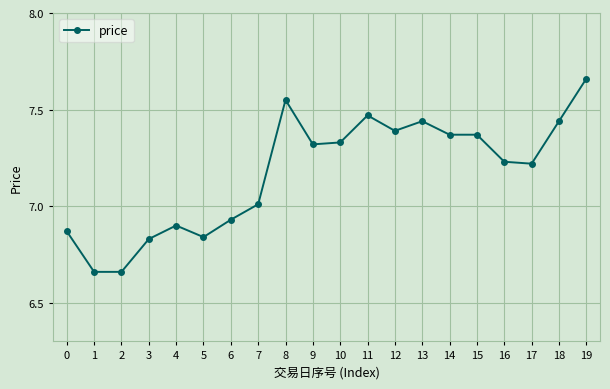

Is it true that the value at 15 is 7.4?

True